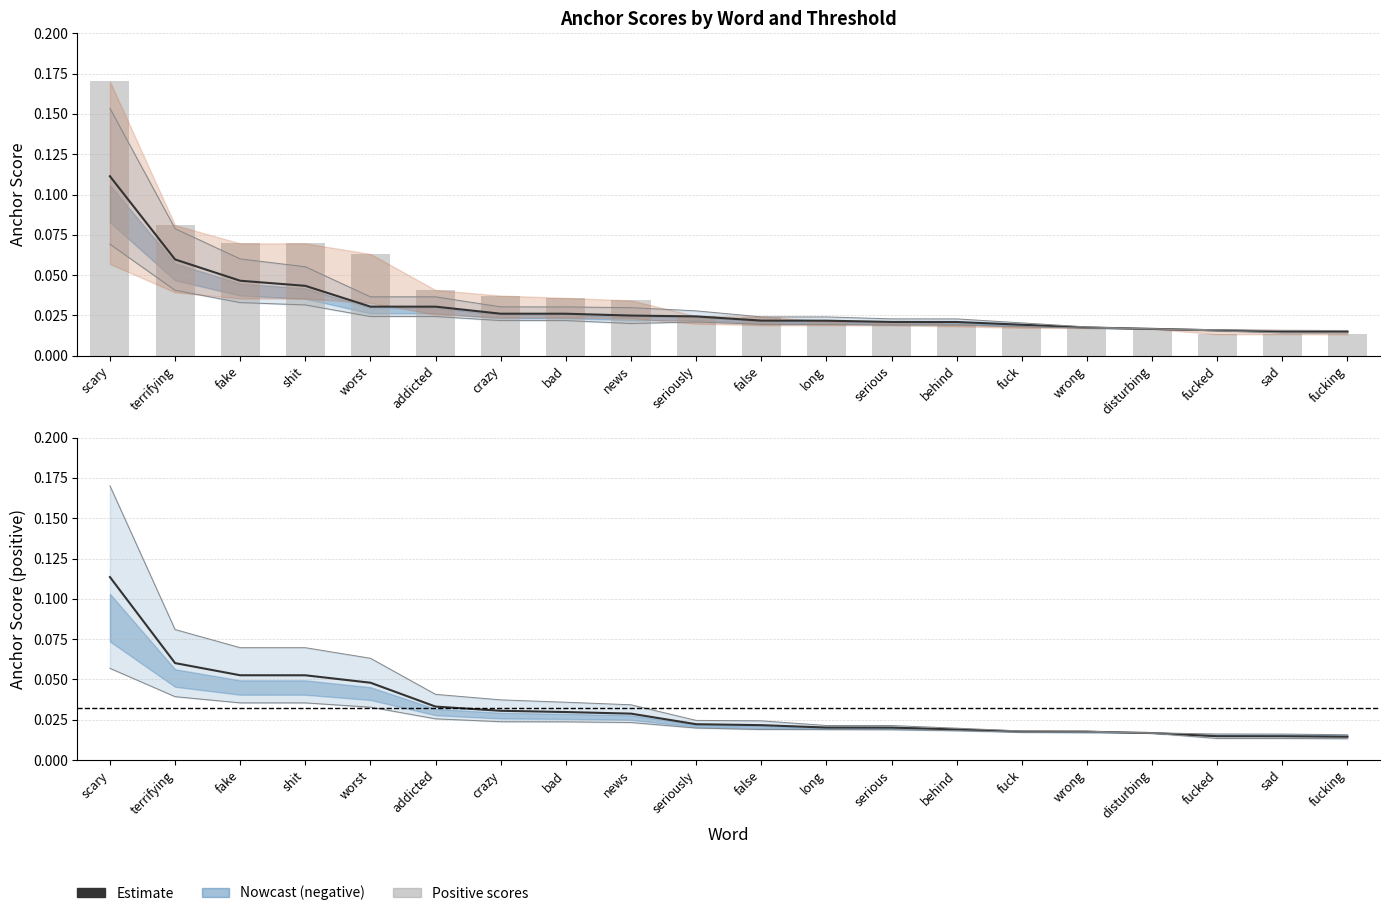

True or false: Estimate (negative) has a value of 0.0 at fucked.

True